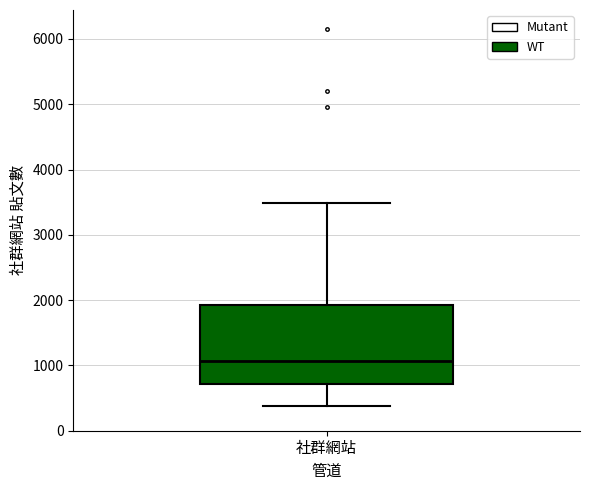

Read this box plot against the y-axis: the position of the median line, the range covered by the box, and the ends of both whiskers. The values are not printed on the chart, so give them approximately, as read against the axis.

median 1100, box 700 to 1900, whiskers 400 to 3500